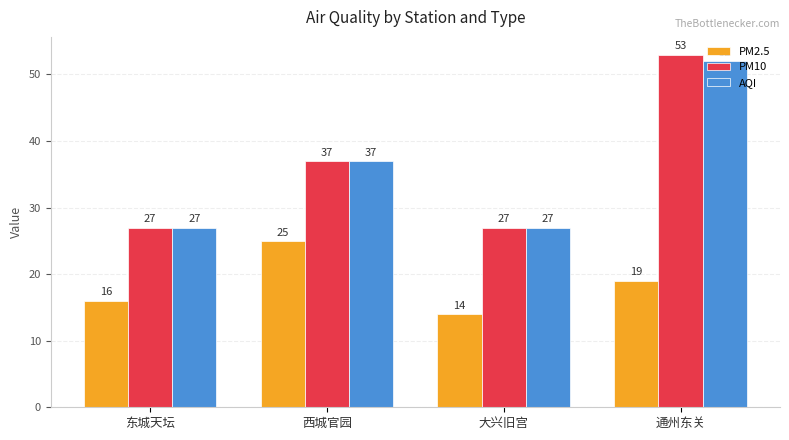

Which label corresponds to the smallest value in the chart?

大兴旧宫